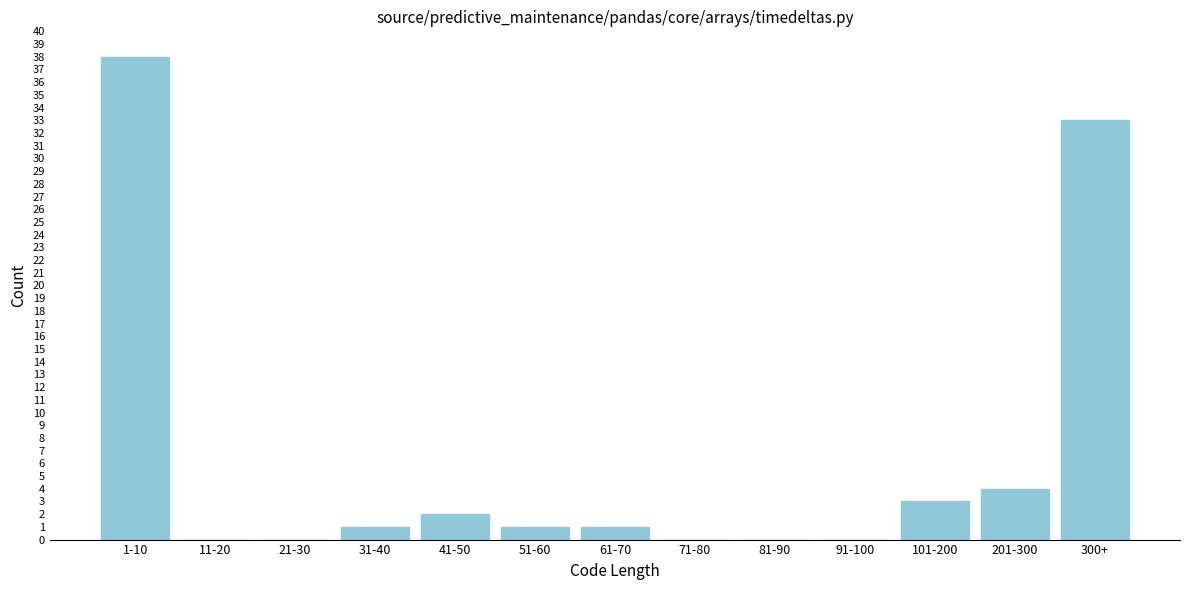

Reading left to right, transcribe all the data shown in this chart.

1-10=38	11-20=0	21-30=0	31-40=1	41-50=2	51-60=1	61-70=1	71-80=0	81-90=0	91-100=0	101-200=3	201-300=4	300+=33